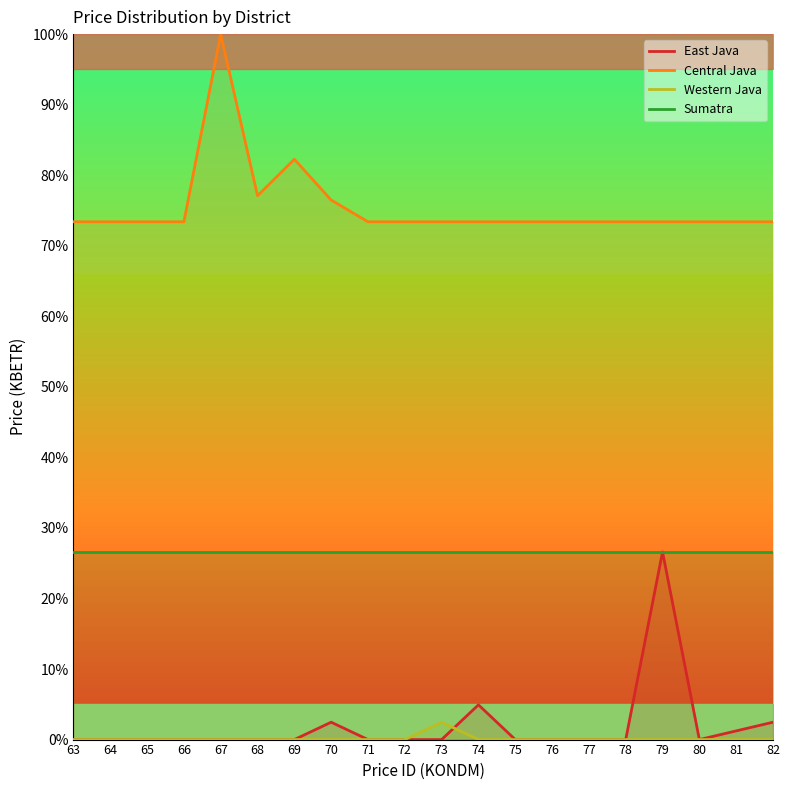

How many interior local peaks does the Western Java series have?

1